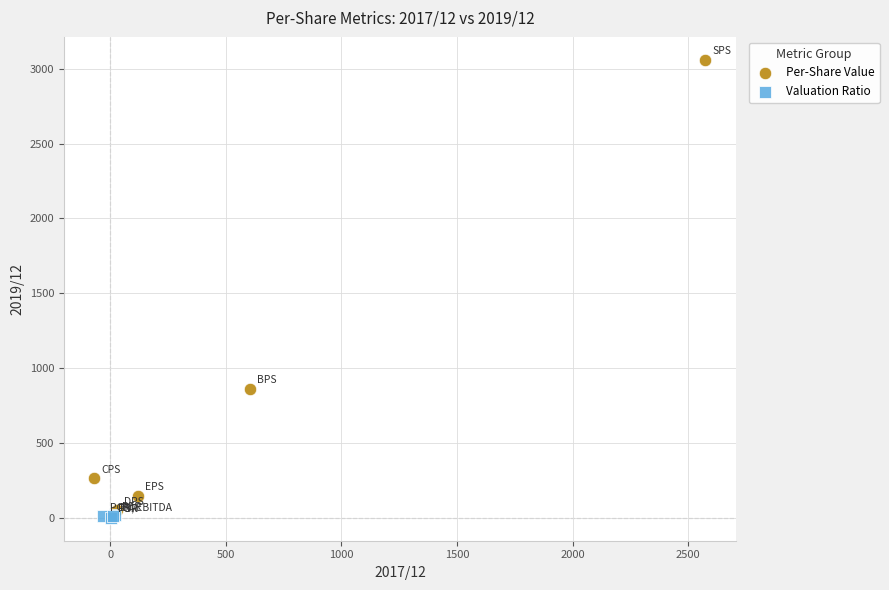

Which series contains the highest Y value?

Per-Share Value